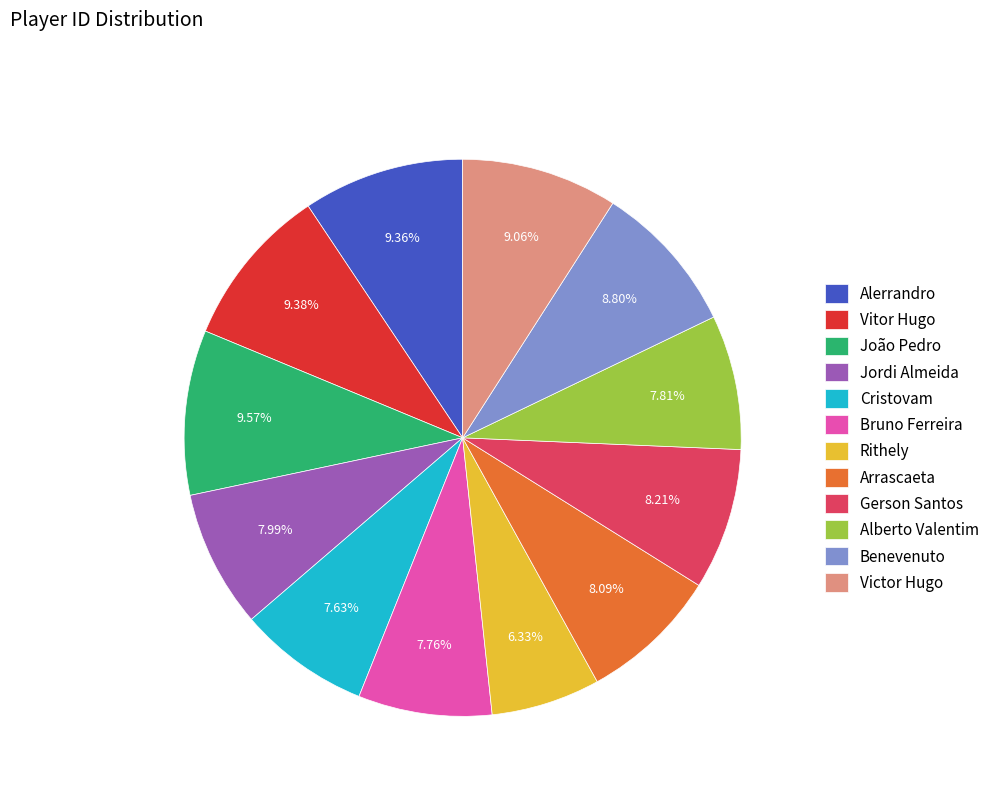

What is the ratio of the value at Alberto Valentim to the value at Victor Hugo?

0.9